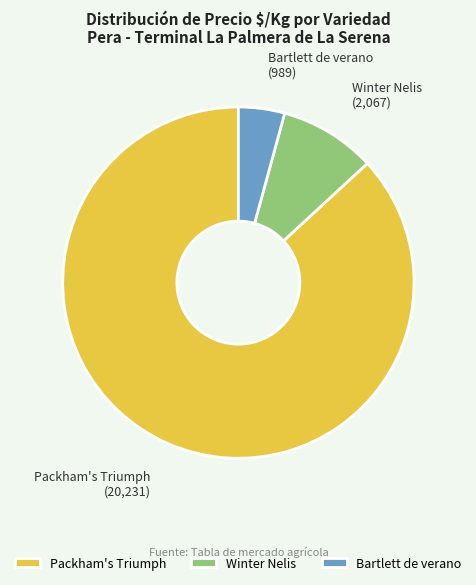

Which category accounts for the majority?

Packham's Triumph